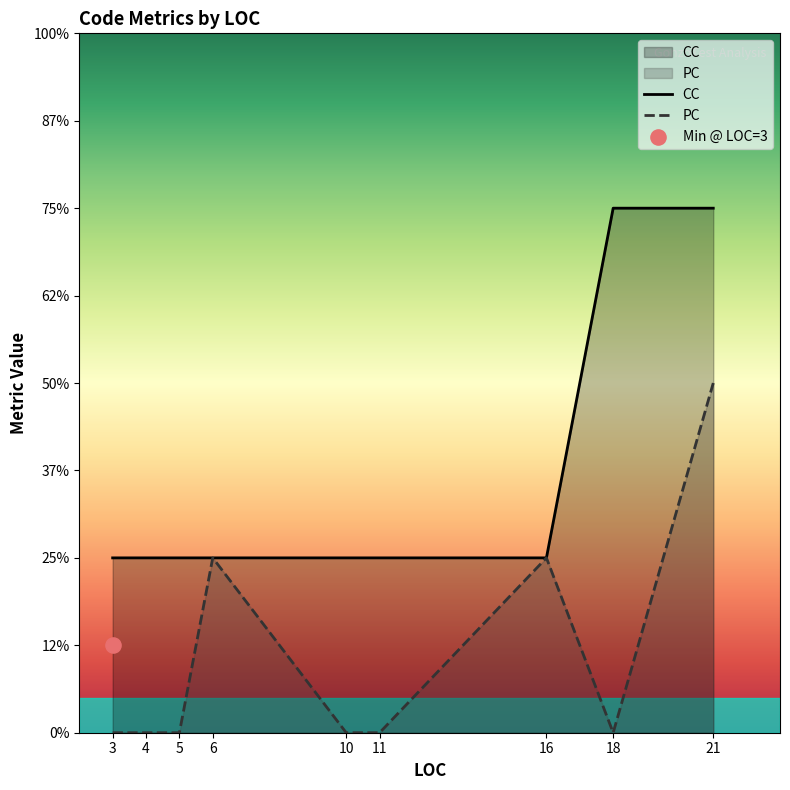

Is the value of CC at 16 greater than the value of PC at 16?

No